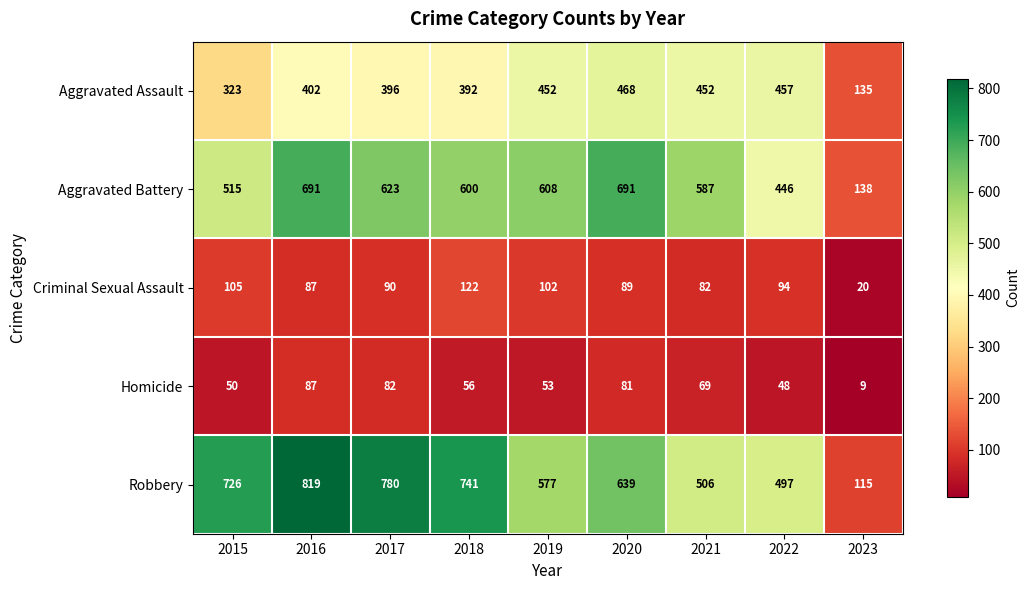

The value of Robbery at 2015 is 726. True or false?

True